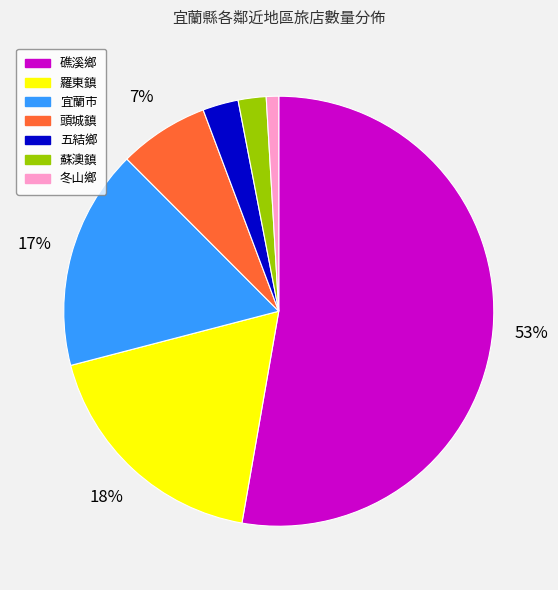

Rank the categories by value from highest to lowest.

礁溪鄉, 羅東鎮, 宜蘭市, 頭城鎮, 五結鄉, 蘇澳鎮, 冬山鄉